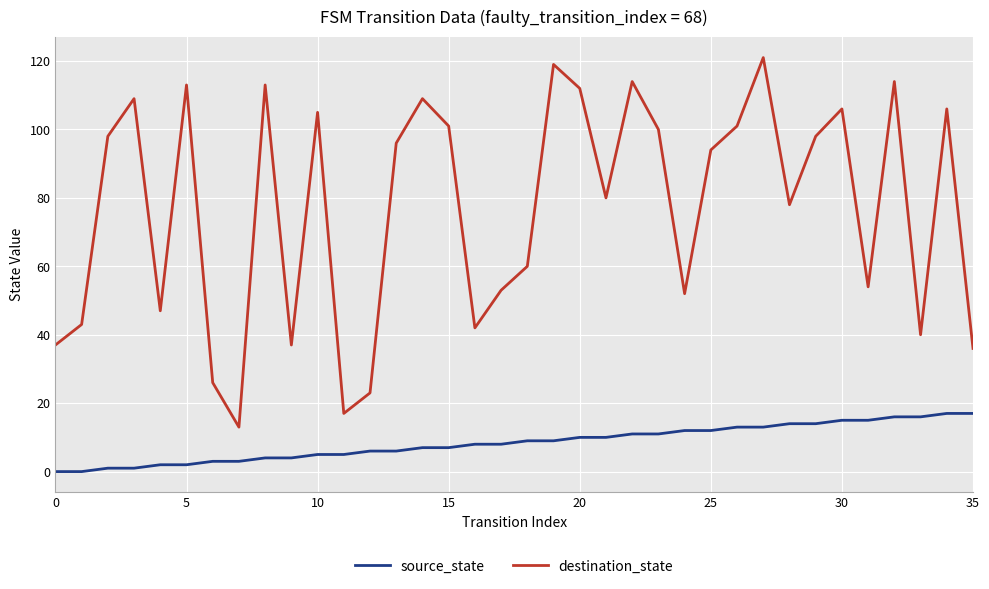

Which series has the widest spread of values?

destination_state